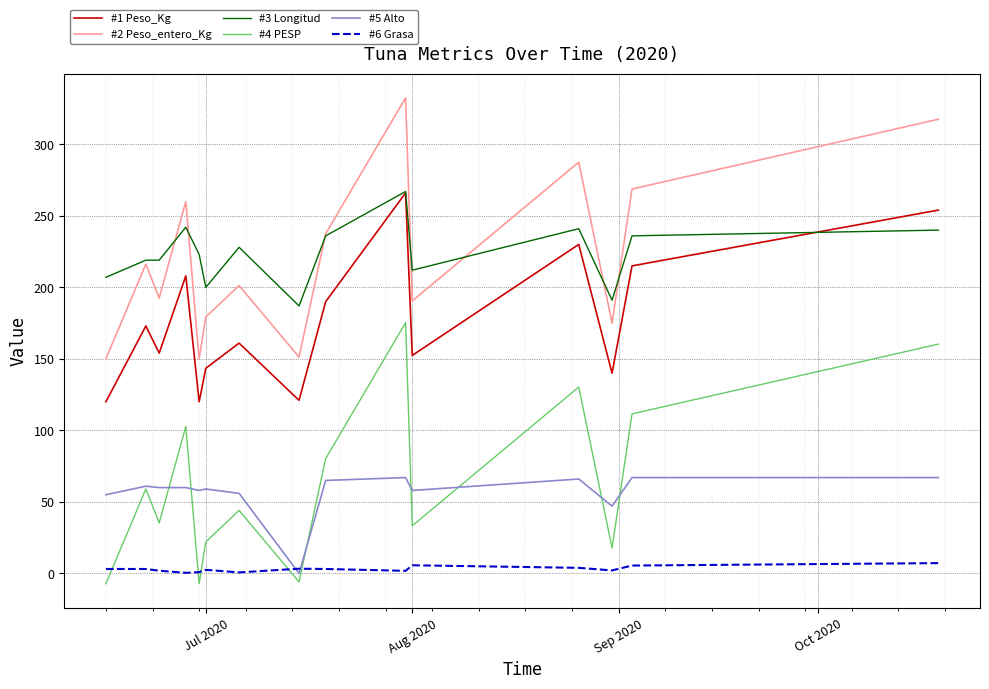

What is the maximum value shown in the chart?

332.5